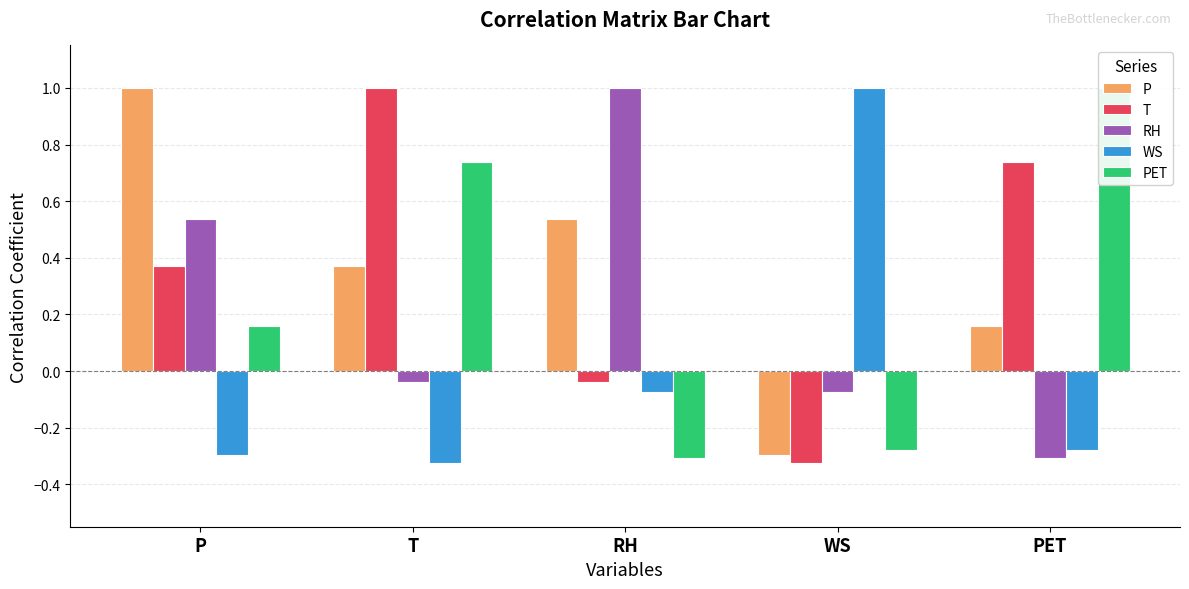

Rank the series by their maximum value, from lowest to highest.

P, T, RH, WS, PET